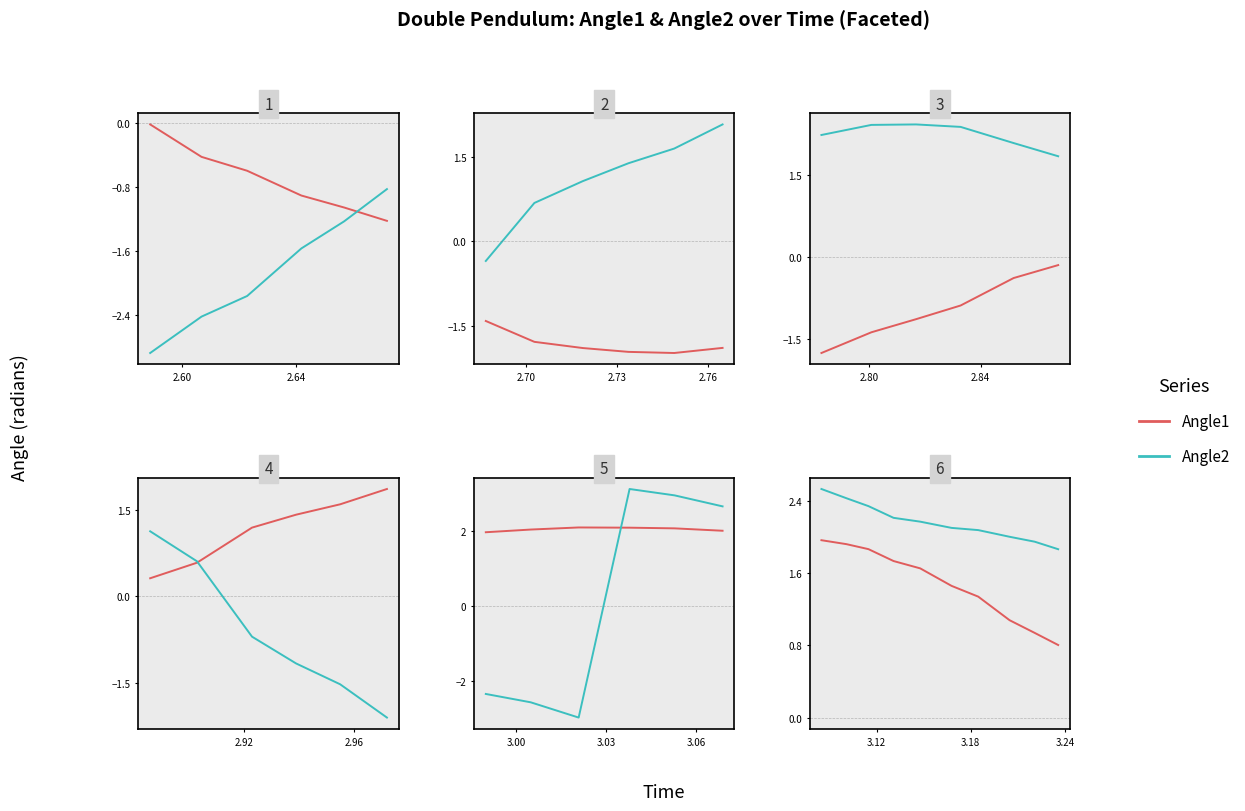

What is the value of the Angle2 point at the 4th from the left?

2.2